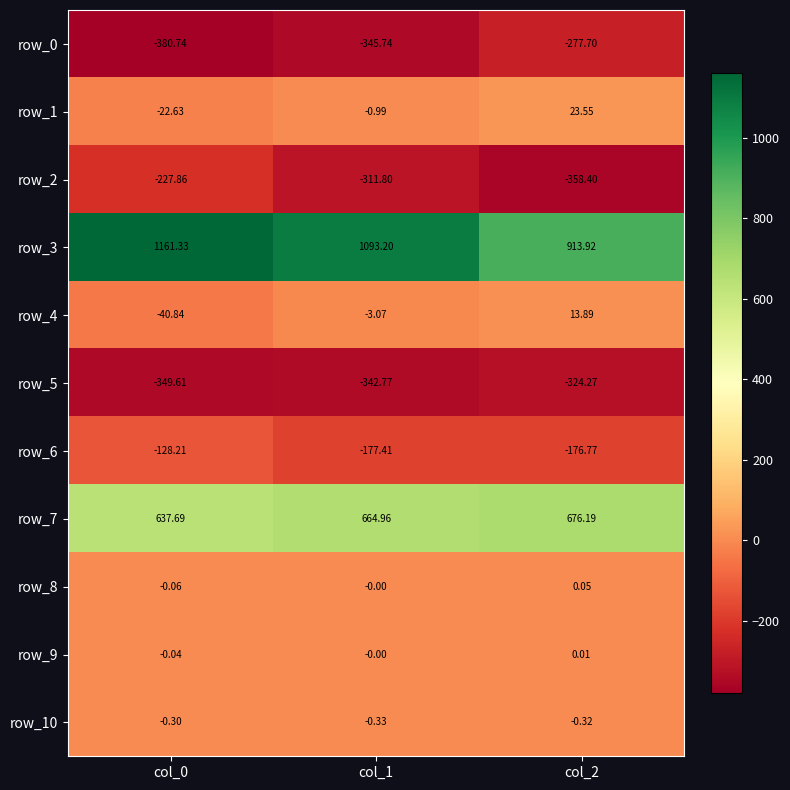

What is the difference between the maximum and minimum values in the row_6 series?

49.2